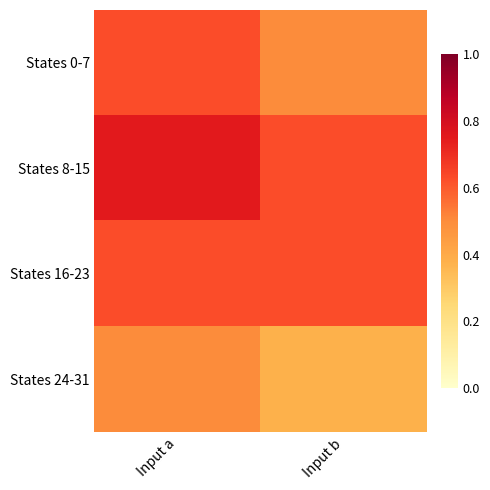

Which category has the highest value across all series?

Input a